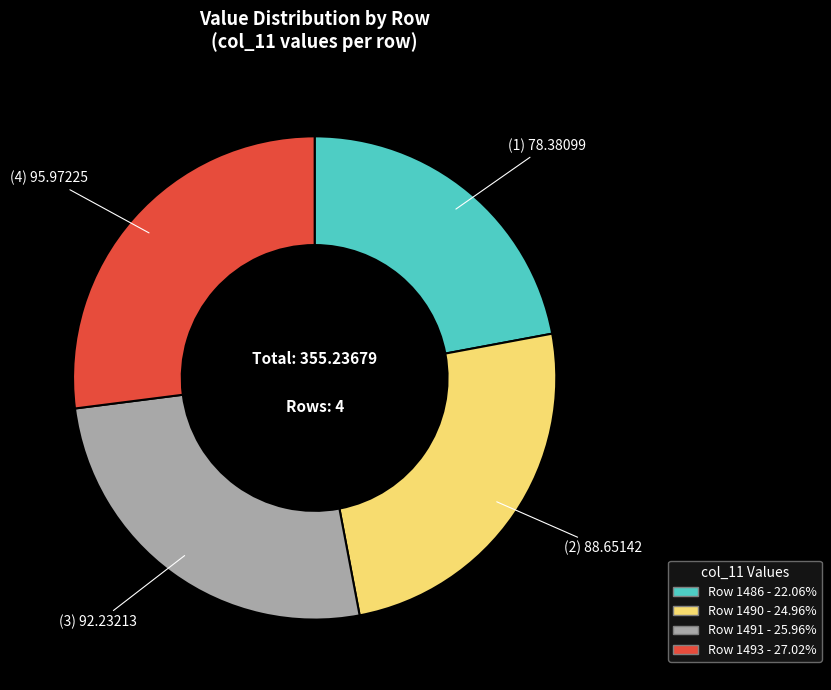

How many segments does this pie chart have?

4